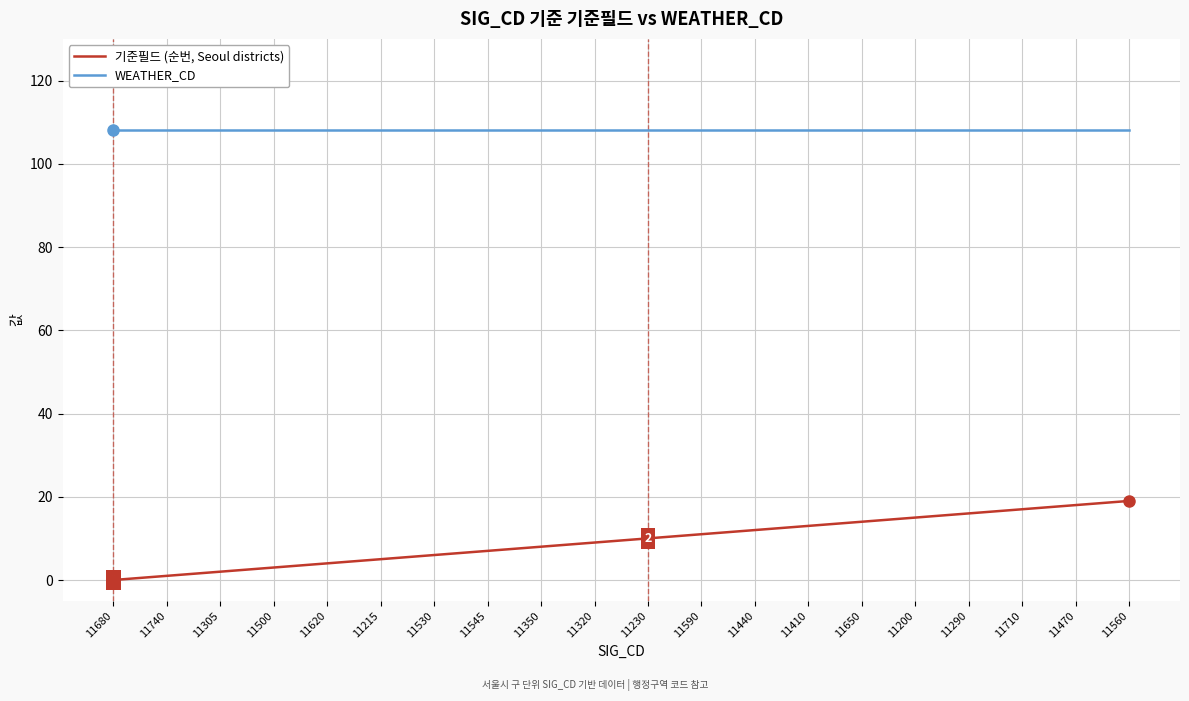

What is the total value across all series at 11560?

127